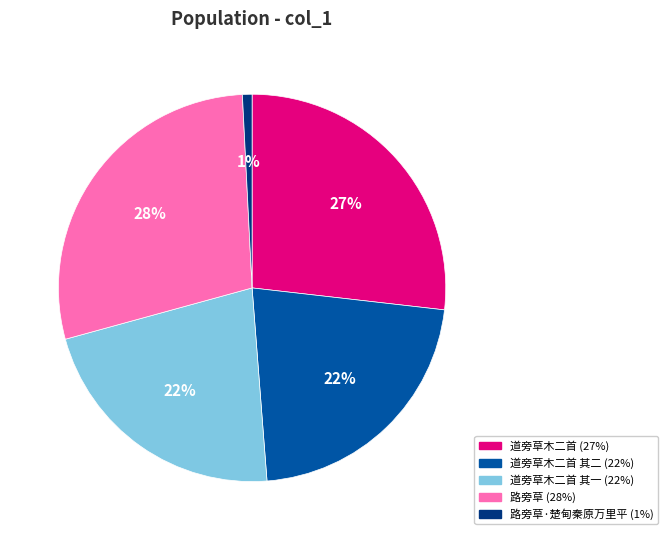

To the nearest percent, what is the average slice percentage?

20%